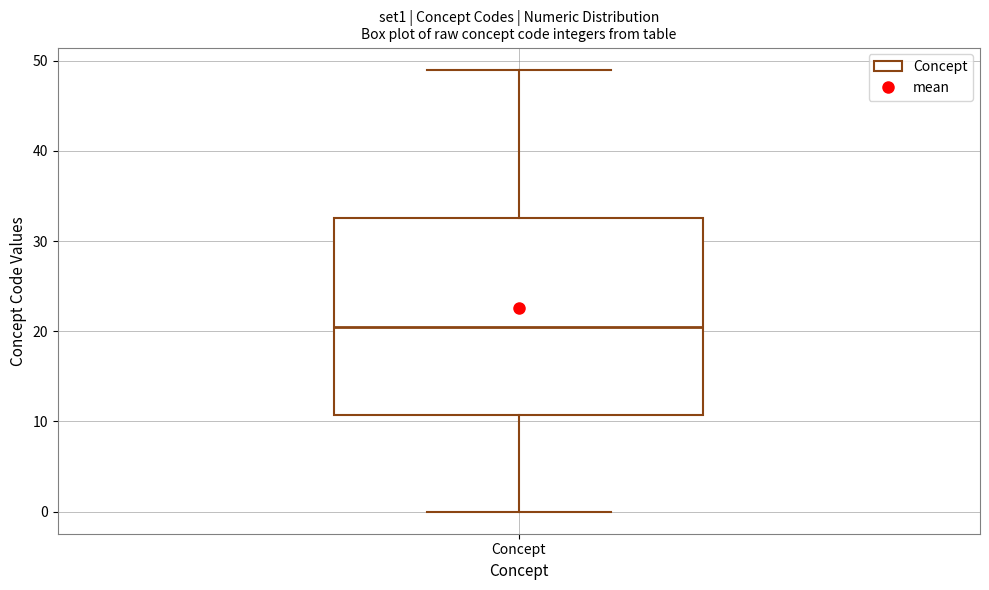

Read this box plot against the y-axis: the position of the median line, the range covered by the box, and the ends of both whiskers. The values are not printed on the chart, so give them approximately, as read against the axis.

median 21, box 11 to 33, whiskers 0 to 49